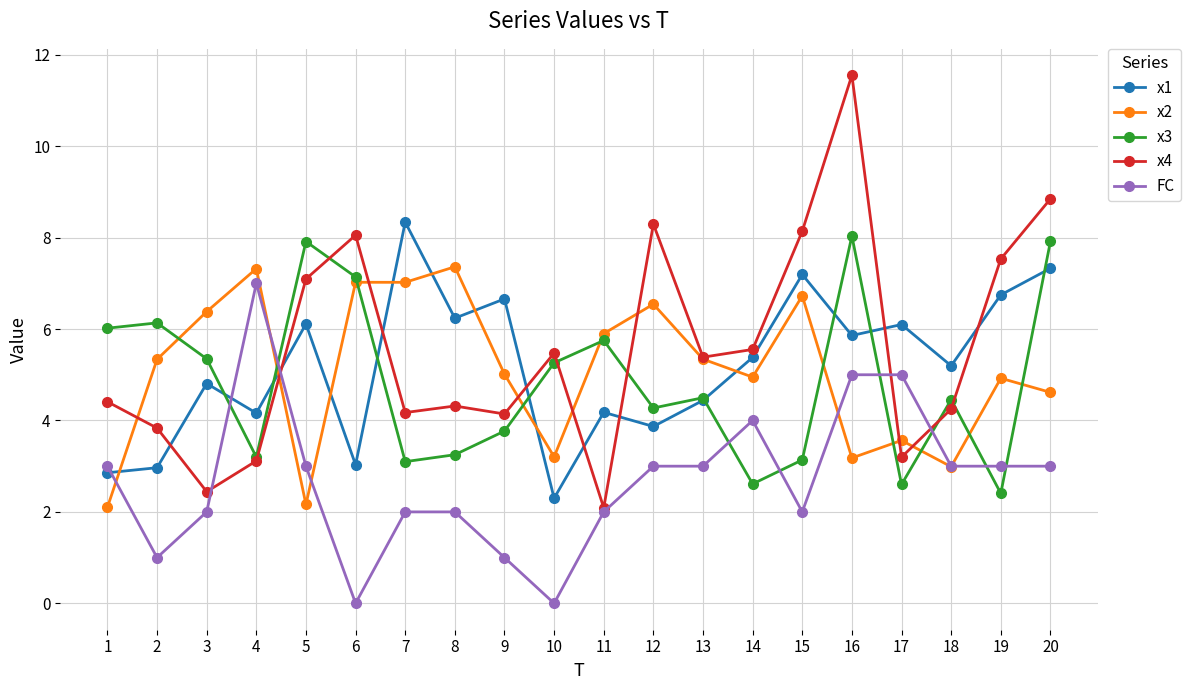

What is the difference between the x4 values at 6 and 20?

0.8